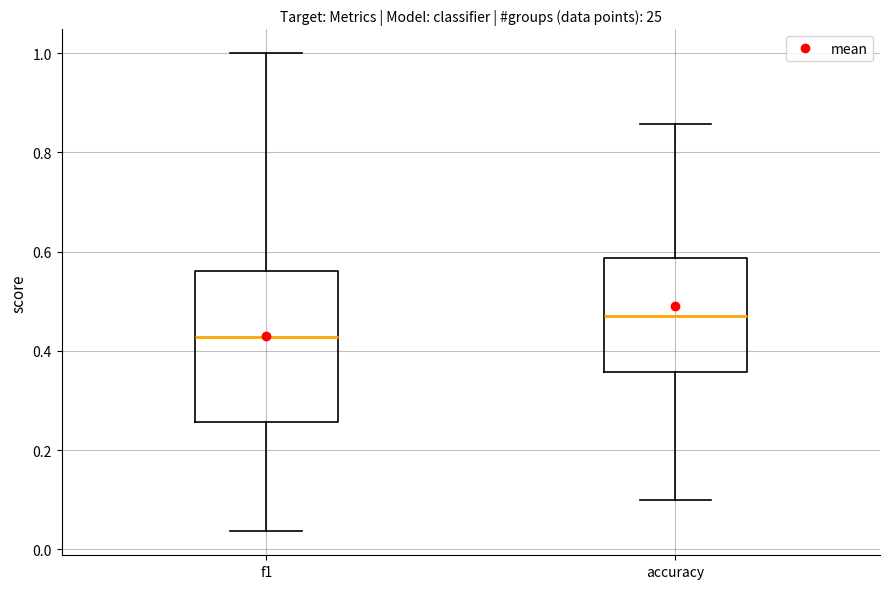

Which box has the highest median line?

accuracy